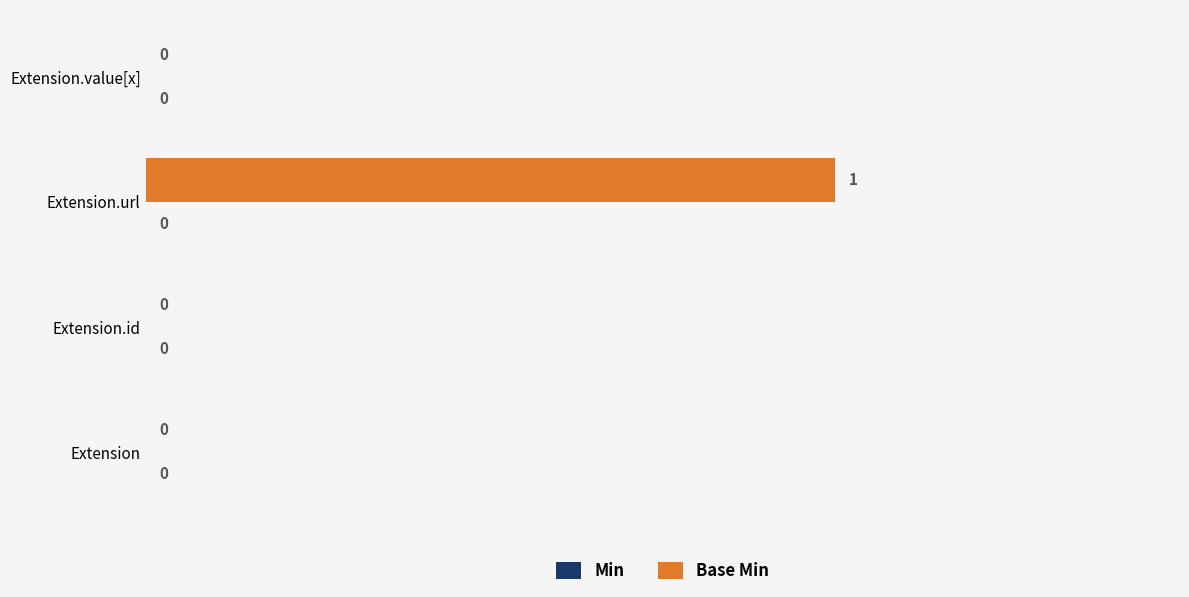

Is it true that the value at Extension.value[x] is 1?

False